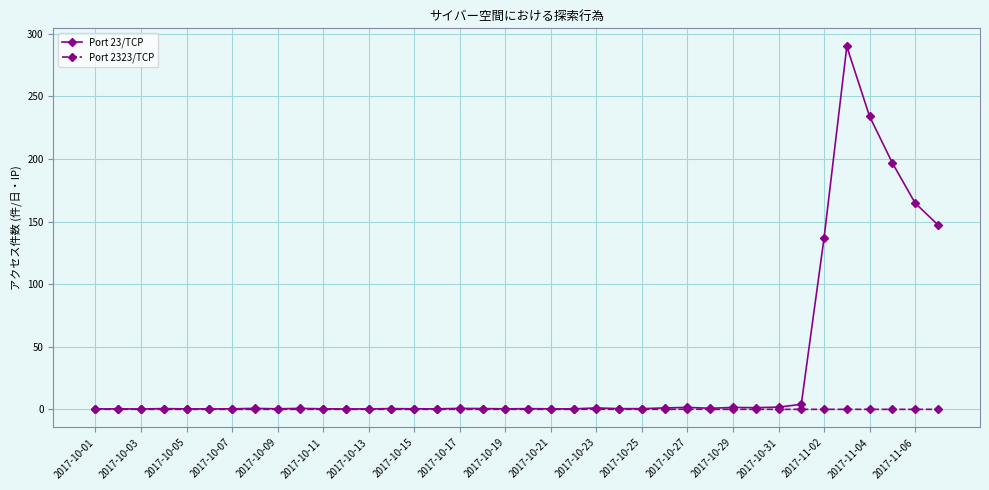

Which series has the widest spread of values?

Port 23/TCP